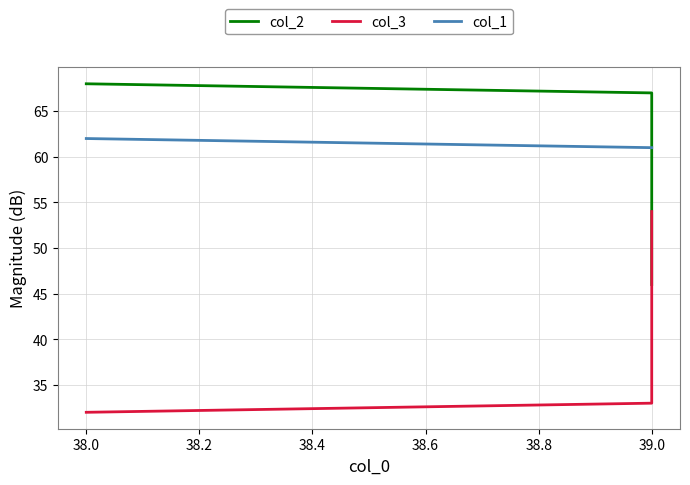

At how many categories does at least one series exceed 54?

3